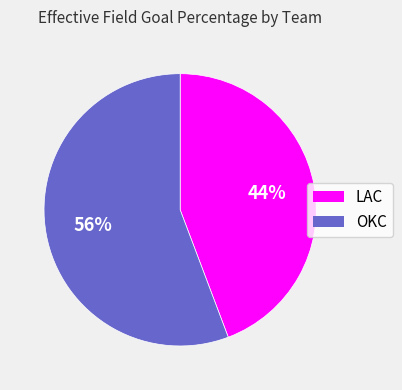

Does OKC represent more than half of the total?

Yes